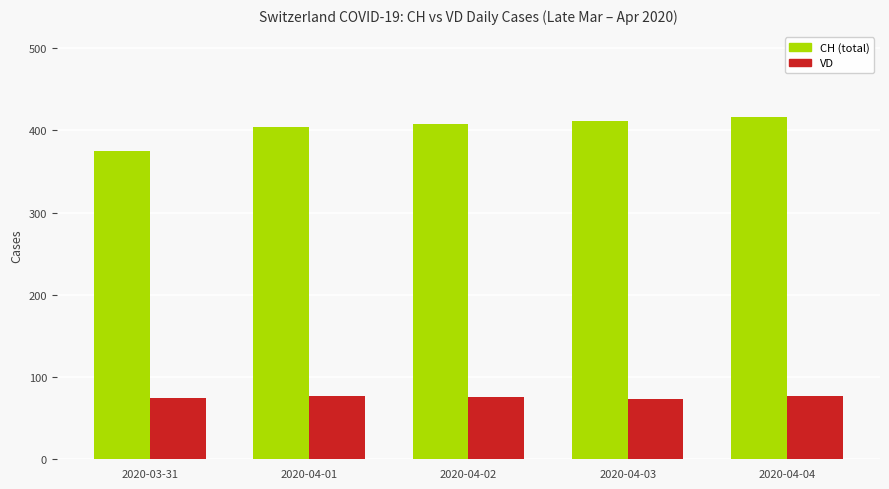

How many groups of bars are there?

5